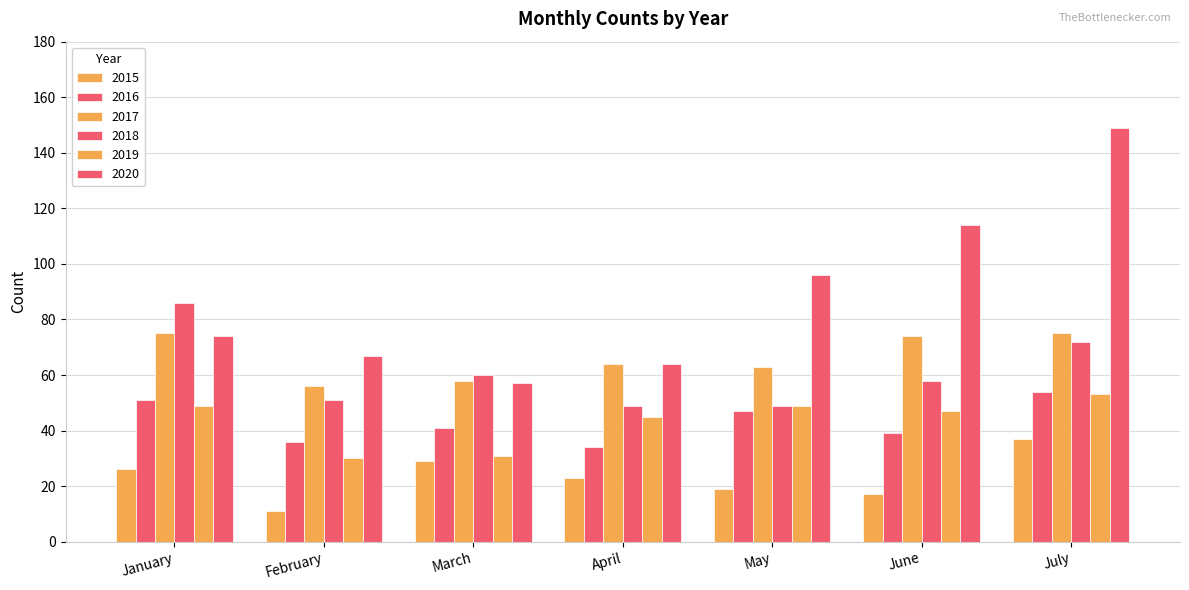

Rank the categories by 2017 value from lowest to highest.

February, March, May, April, June, January, July